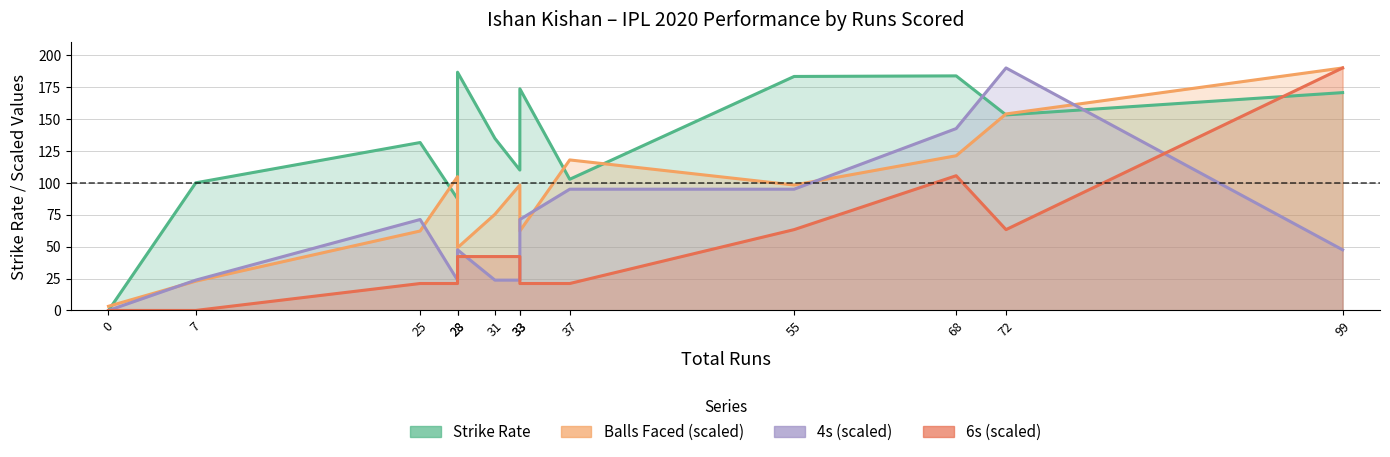

How many interior local valleys does the sr series have?

4